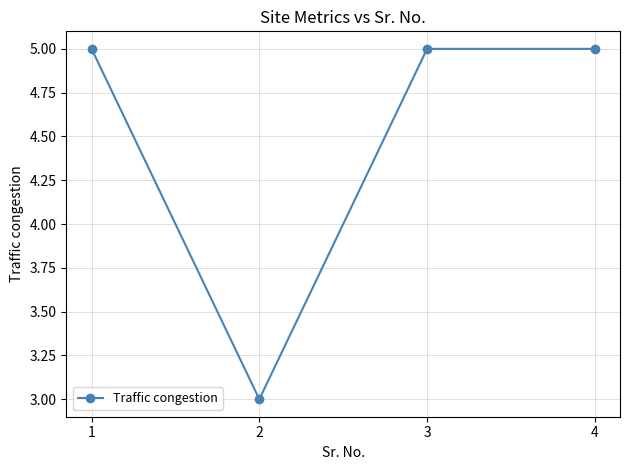

How many points are lower than both their immediate neighbors (excluding endpoints)?

1